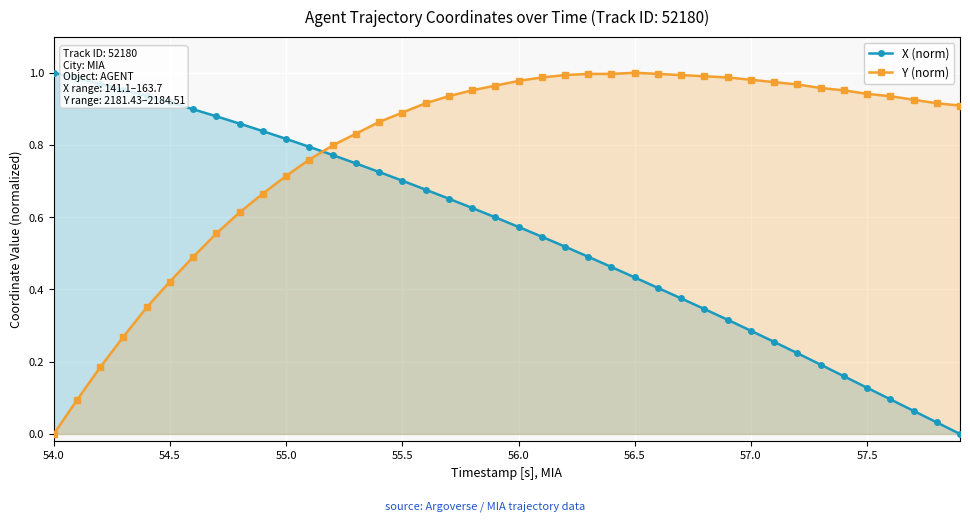

How many times do Y (norm) and X (norm) cross each other?

1